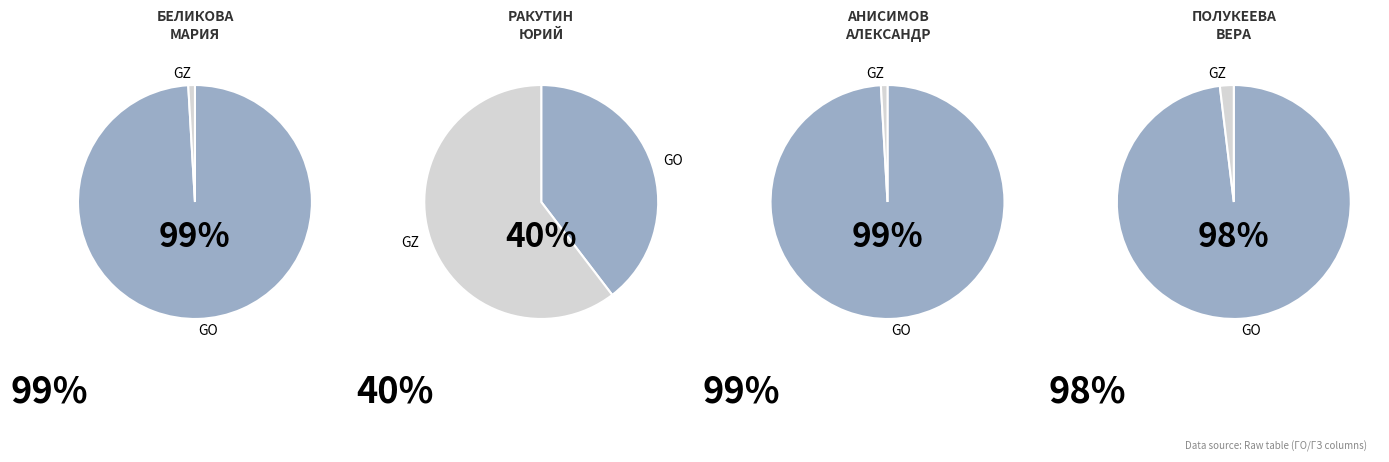

To the nearest percent, what percentage of the pie is Беликова Мария?

99%